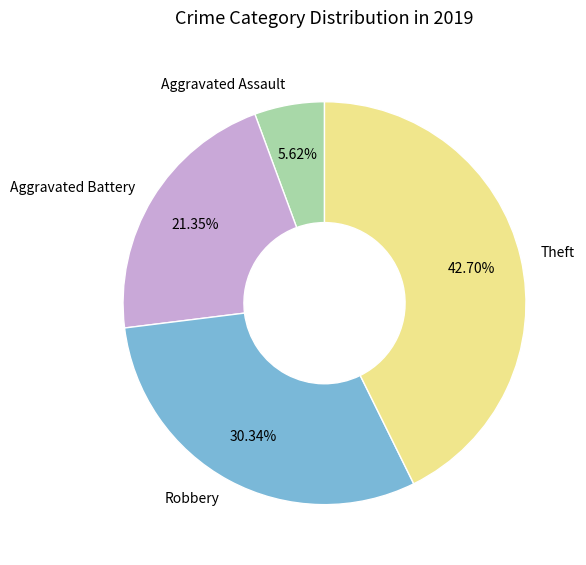

Is there a majority slice in this chart?

No